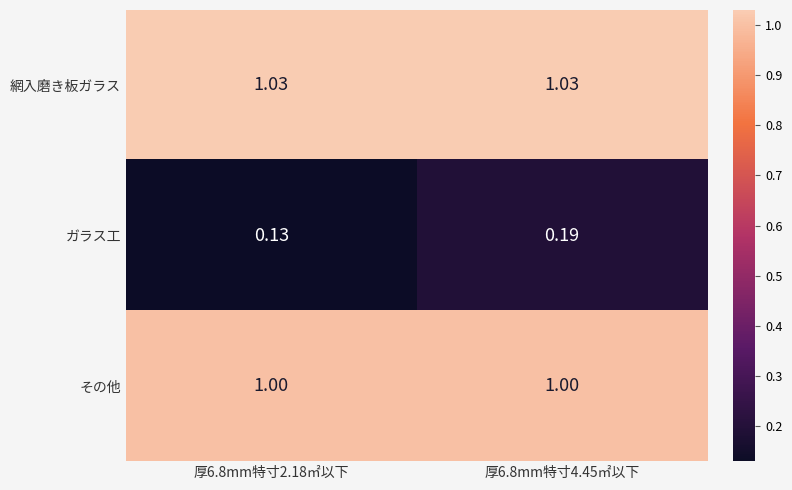

Rank the series by their maximum value, from highest to lowest.

網入磨き板ガラス, その他, ガラス工